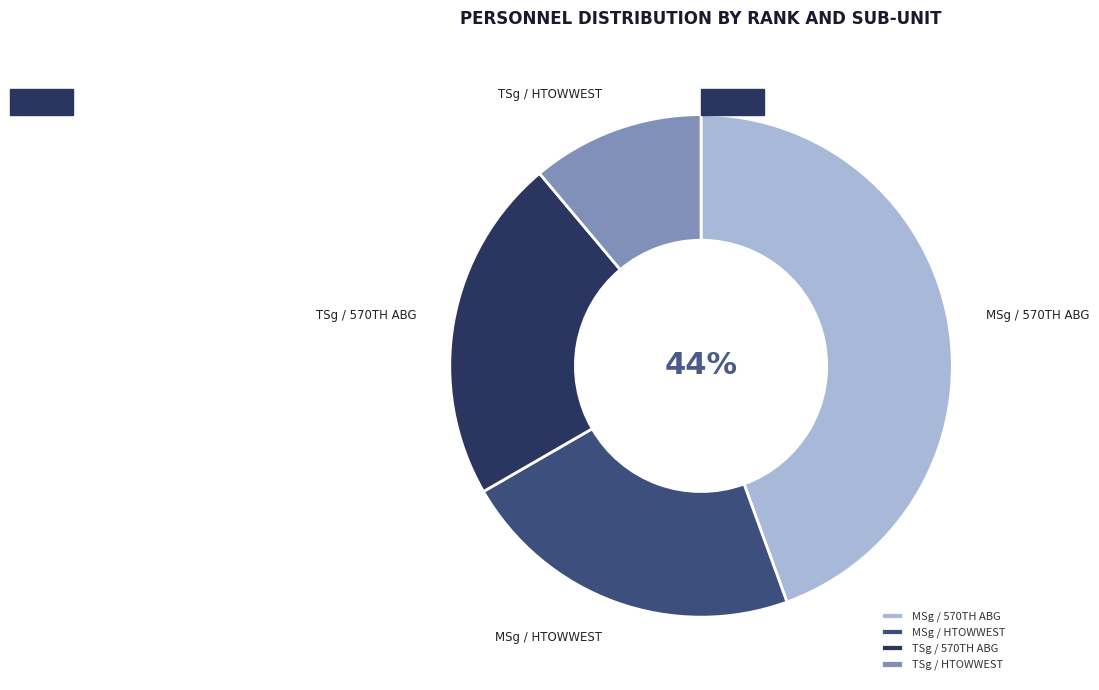

How many segments does this pie chart have?

4